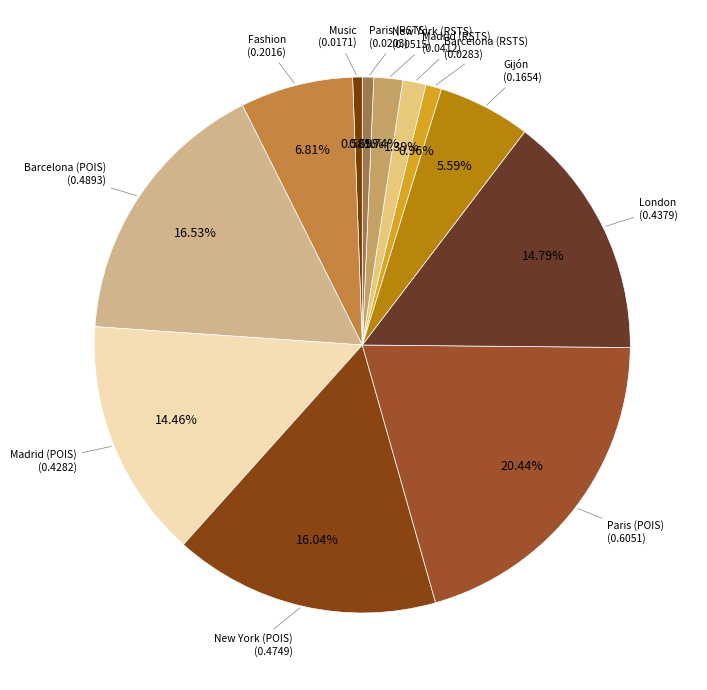

Between Music and New York (RSTS), which is larger?

New York (RSTS)